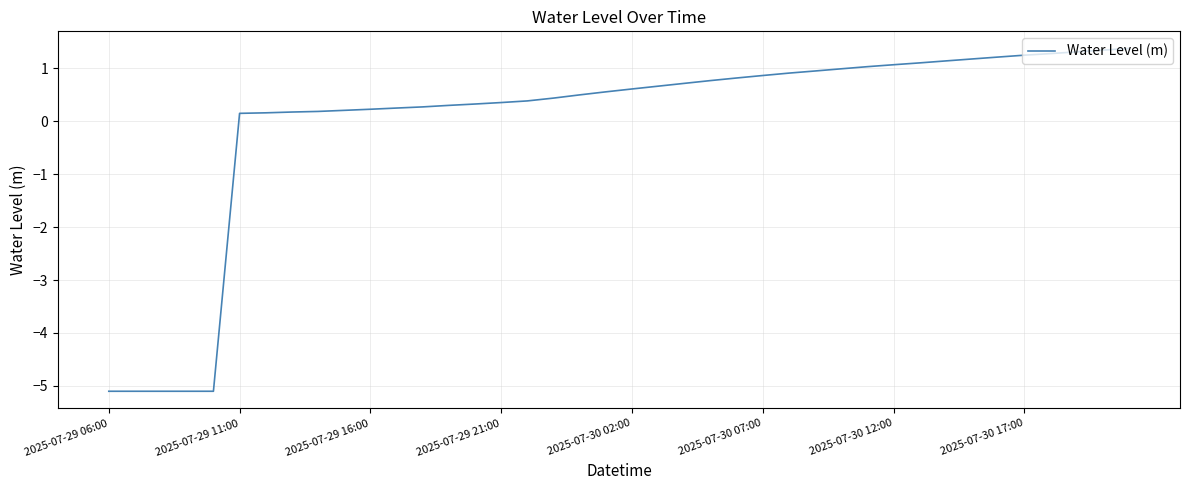

What is the maximum value shown in the chart?

1.4